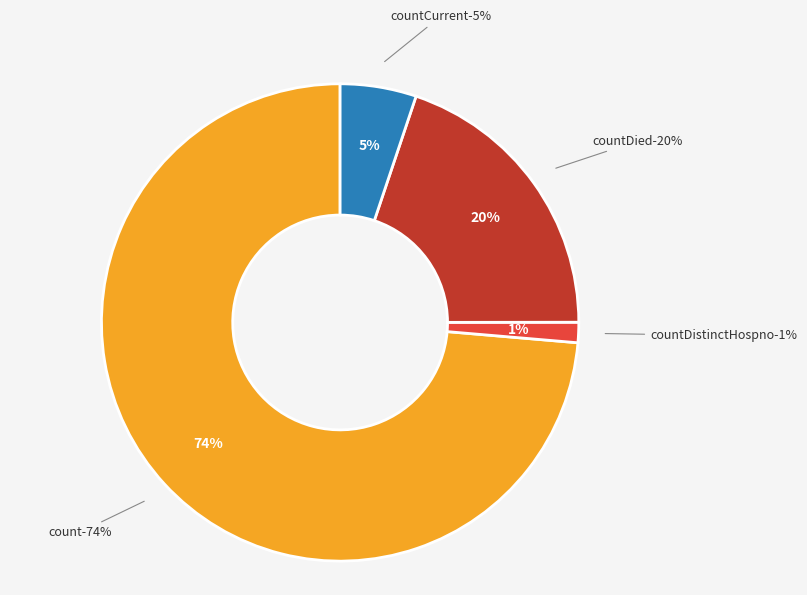

The countDied slice represents 27% of the pie. True or false?

False